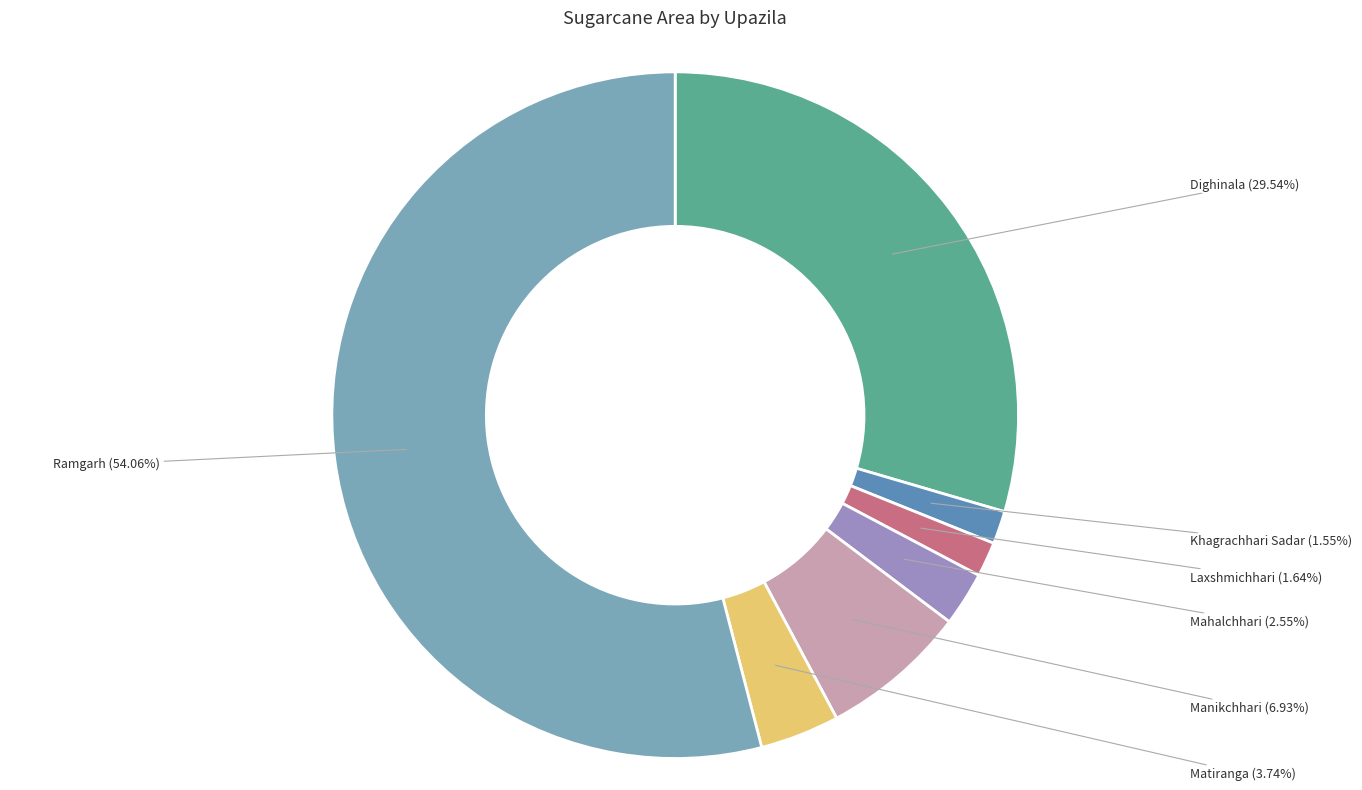

True or false: Dighinala accounts for 40% of the total.

False